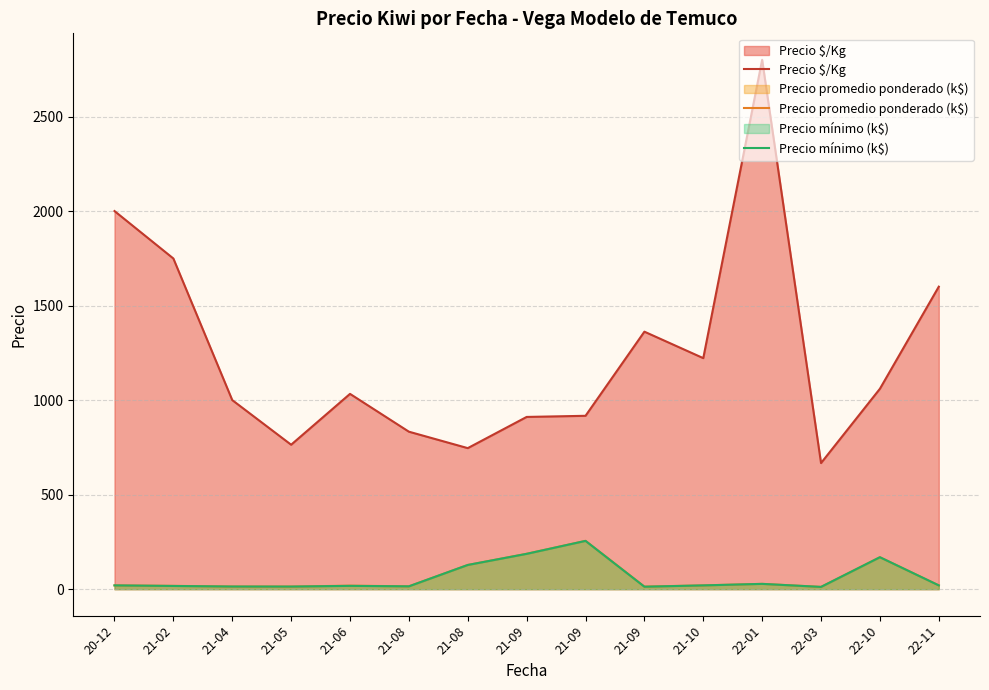

Reading right to left, what are all the values shown in this chart?

Precio $/Kg: 22-11=1600.0	22-10=1060.0	22-03=667.0	22-01=2800.0	21-10=1222.0	21-09=1362.0	21-09=917.0	21-09=911.0	21-08=746.0	21-08=833.0	21-06=1033.0	21-05=764.0	21-04=1000.0	21-02=1749.0	20-12=2000.0
Precio promedio ponderado (k$): 22-11=20.0	22-10=169.0	22-03=12.0	22-01=28.0	21-10=20.0	21-09=13.6	21-09=255.7	21-09=187.3	21-08=128.1	21-08=15.0	21-06=18.6	21-05=13.8	21-04=14.0	21-02=17.5	20-12=20.0
Precio mínimo (k$): 22-11=20.0	22-10=169.0	22-03=12.0	22-01=28.0	21-10=20.0	21-09=13.0	21-09=255.4	21-09=186.9	21-08=128.0	21-08=15.0	21-06=17.5	21-05=13.8	21-04=14.0	21-02=17.0	20-12=20.0